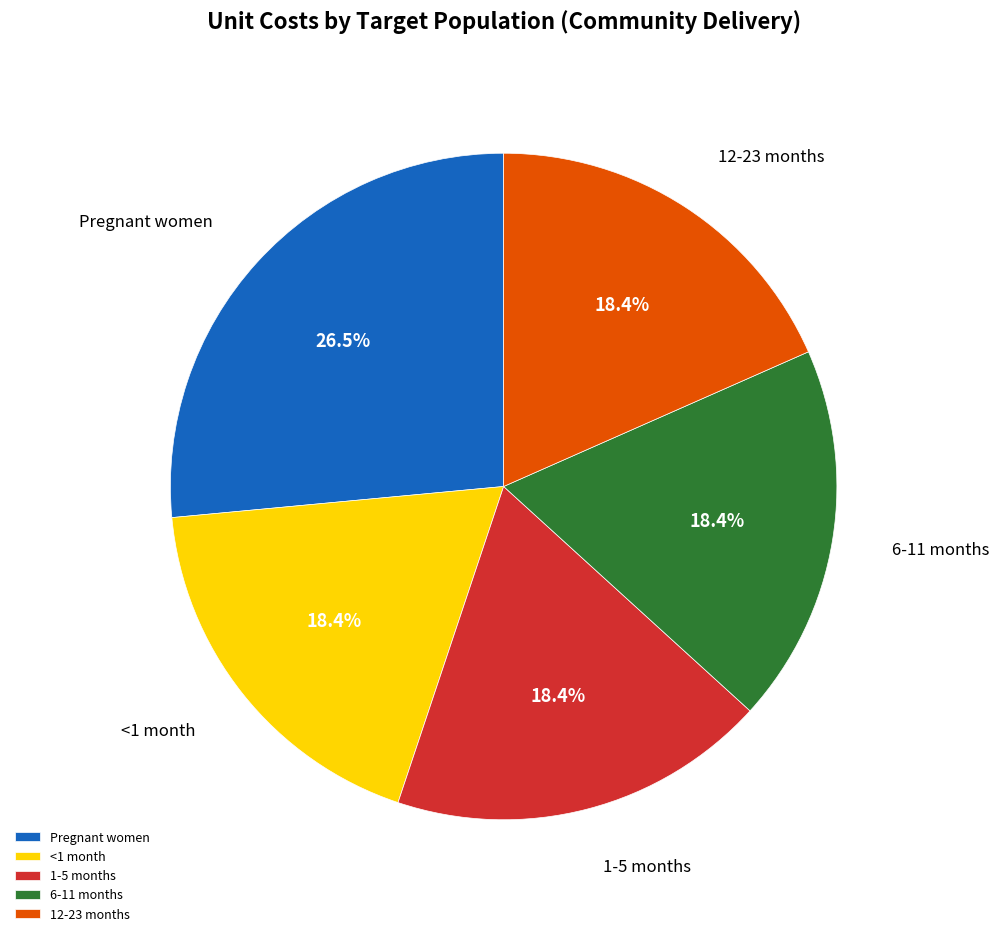

Does Pregnant women account for over 50% of the chart?

No